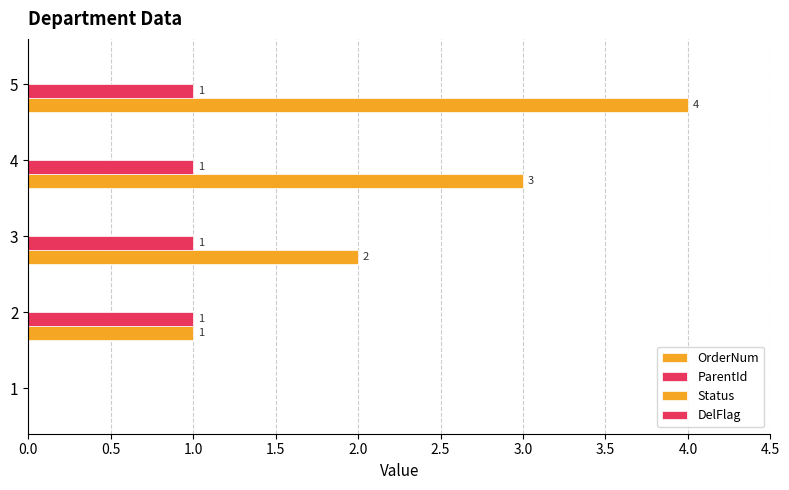

What is the sum of all OrderNum values?

10